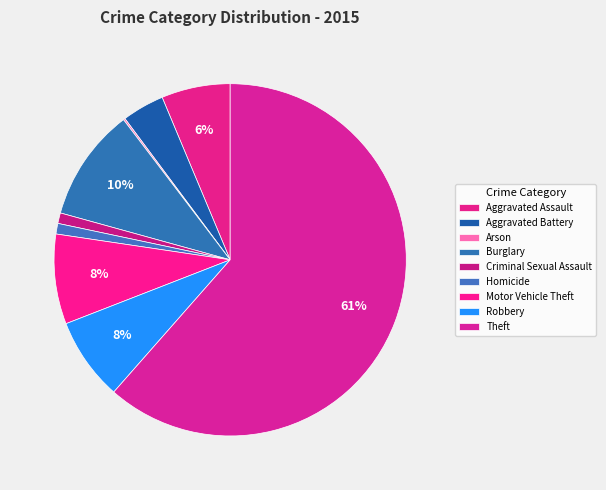

How many segments does this pie chart have?

9